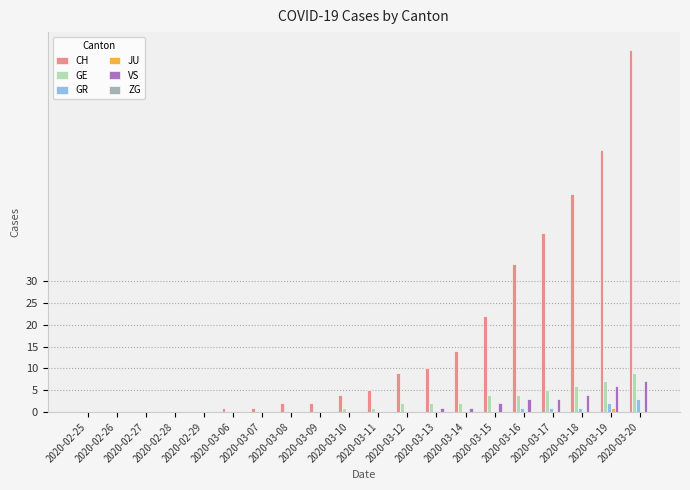

Count the number of data series in this chart.

5